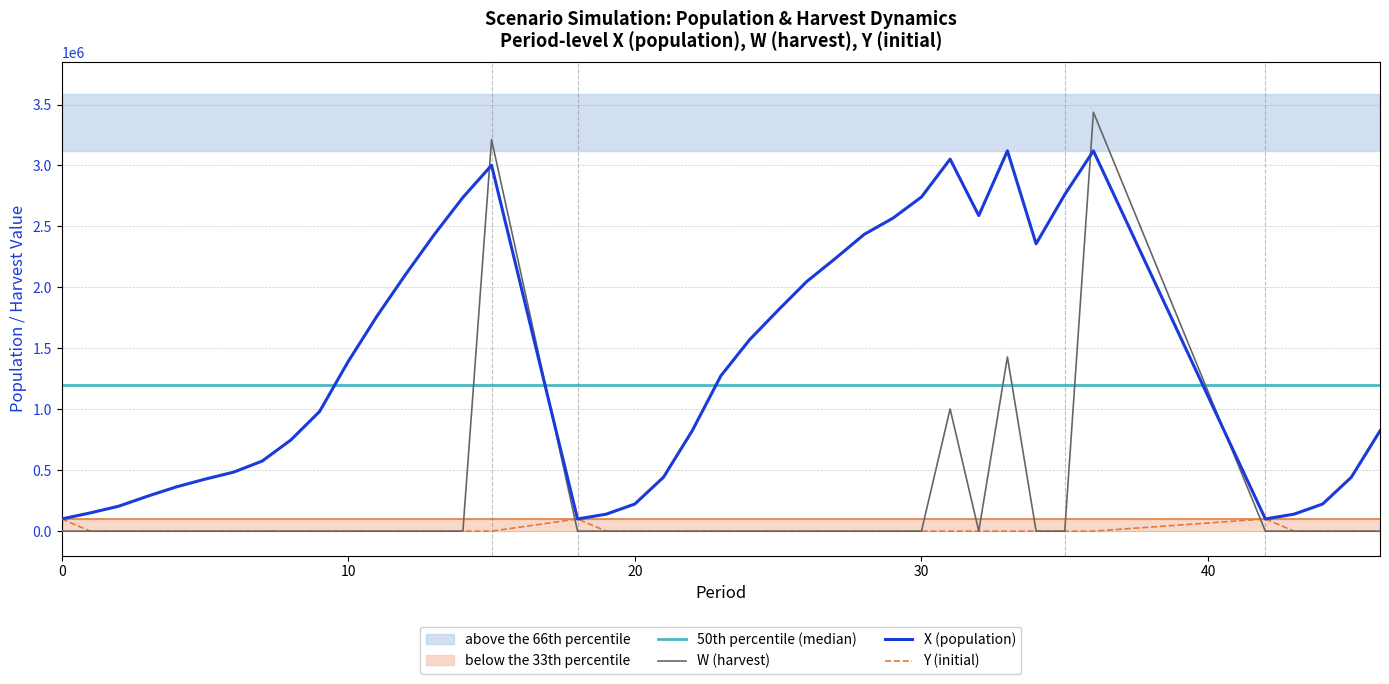

How many data points does each series have?

40